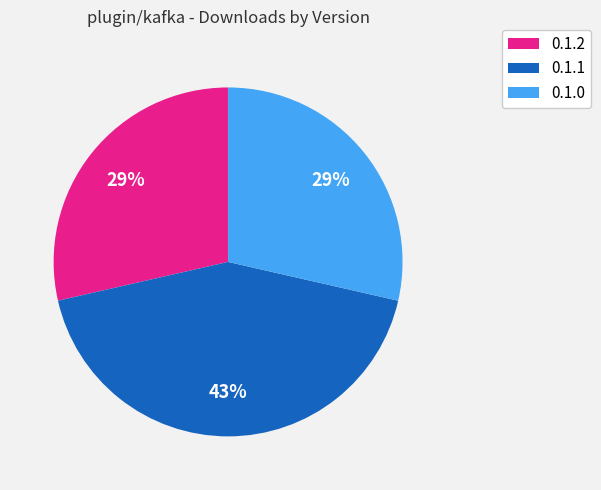

Between 0.1.2 and 0.1.1, which is larger?

0.1.1